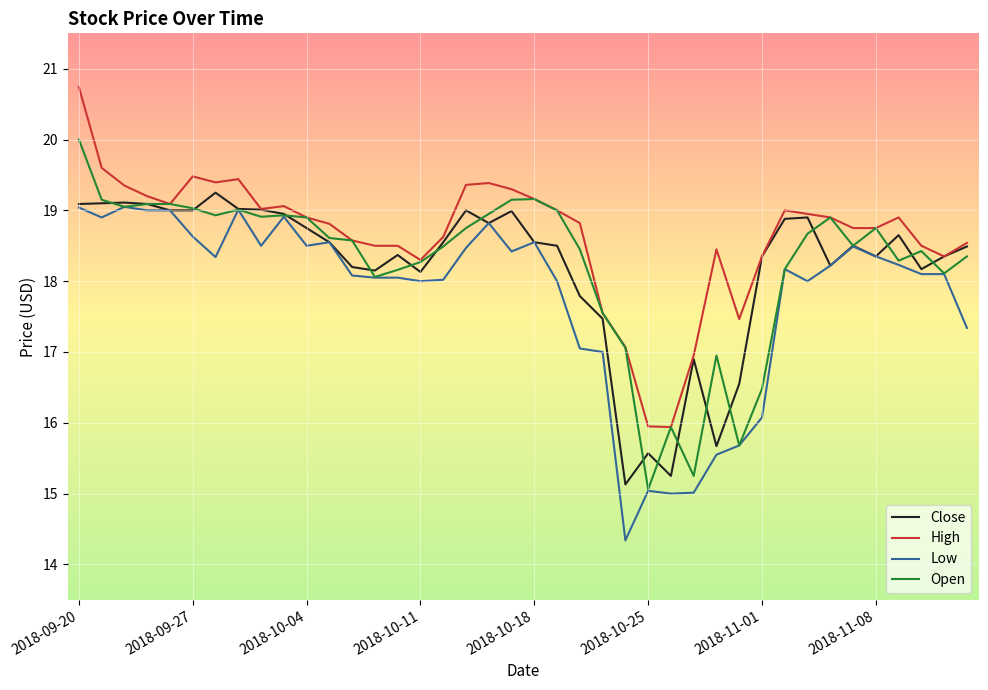

What is the greatest value displayed?

20.7